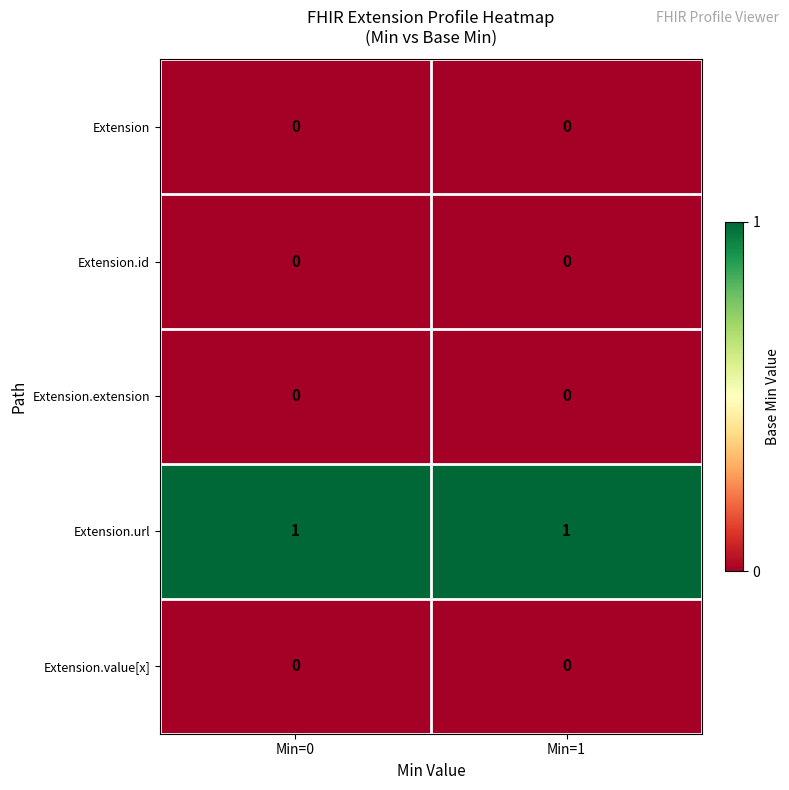

Reading left to right, extract all data points from this chart.

Extension: 0	0
Extension.id: 0	0
Extension.extension: 0	0
Extension.url: 1	1
Extension.value[x]: 0	0